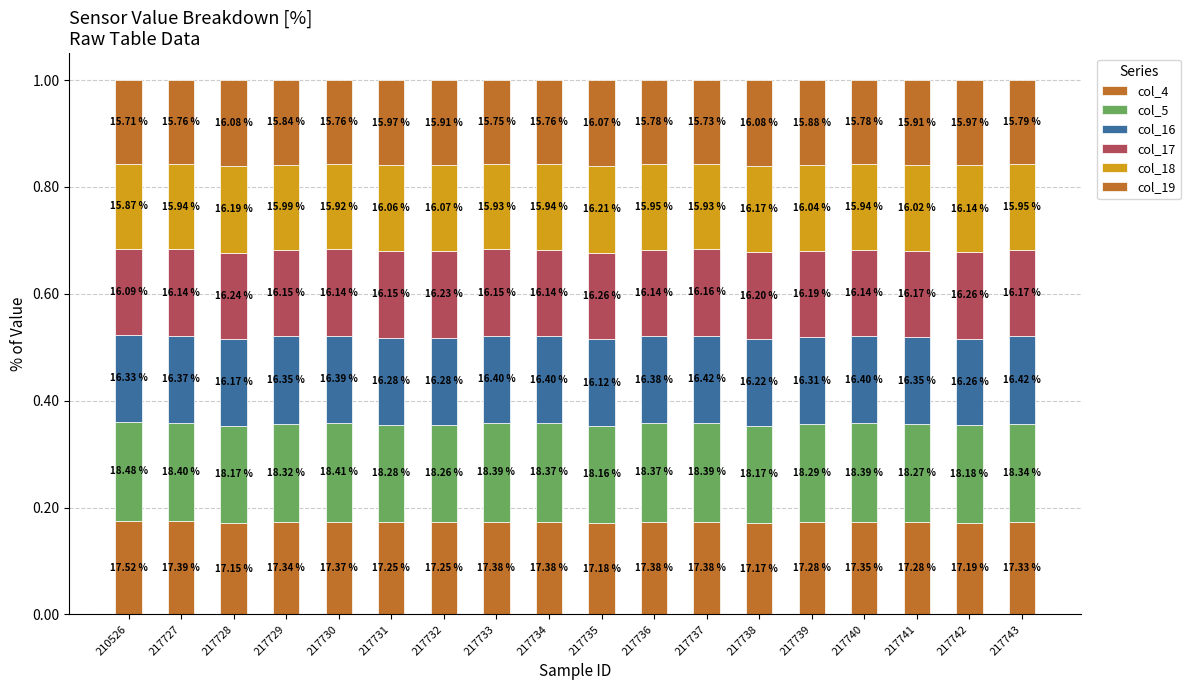

Are the bars grouped side by side (vs. stacked)?

No